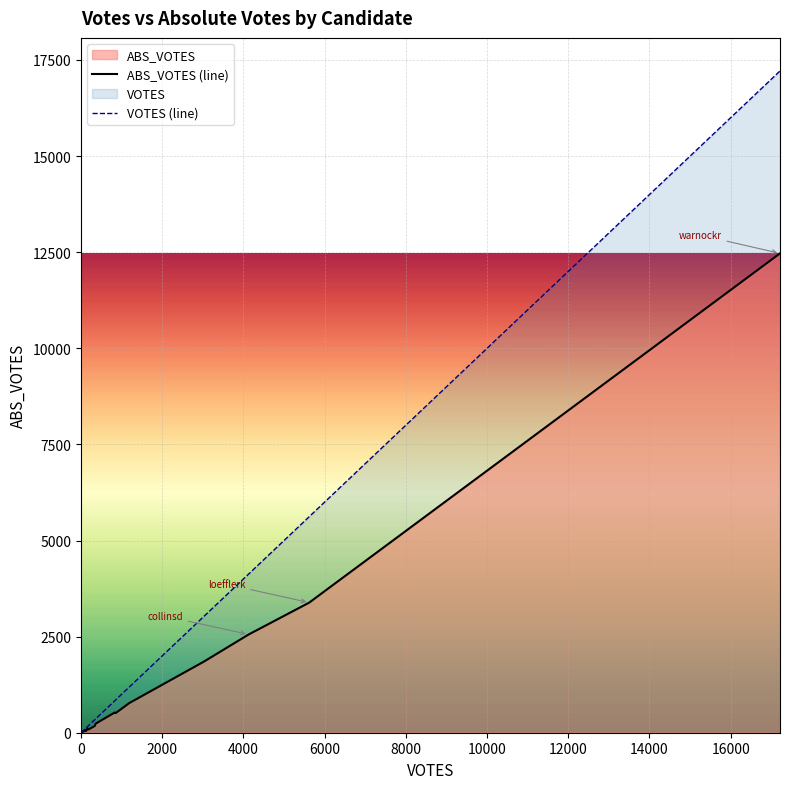

Rank the series by their average value, from lowest to highest.

ABS_VOTES (line), VOTES (line)